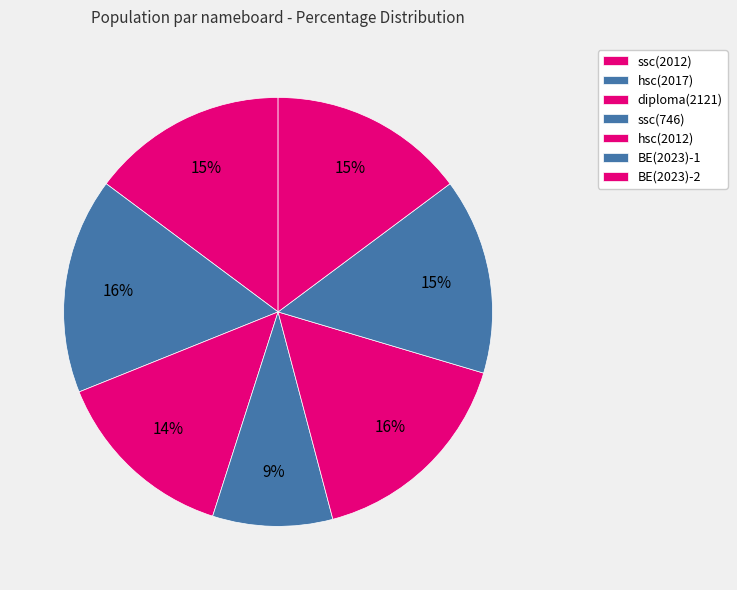

Which slice is the largest?

hsc(2017)